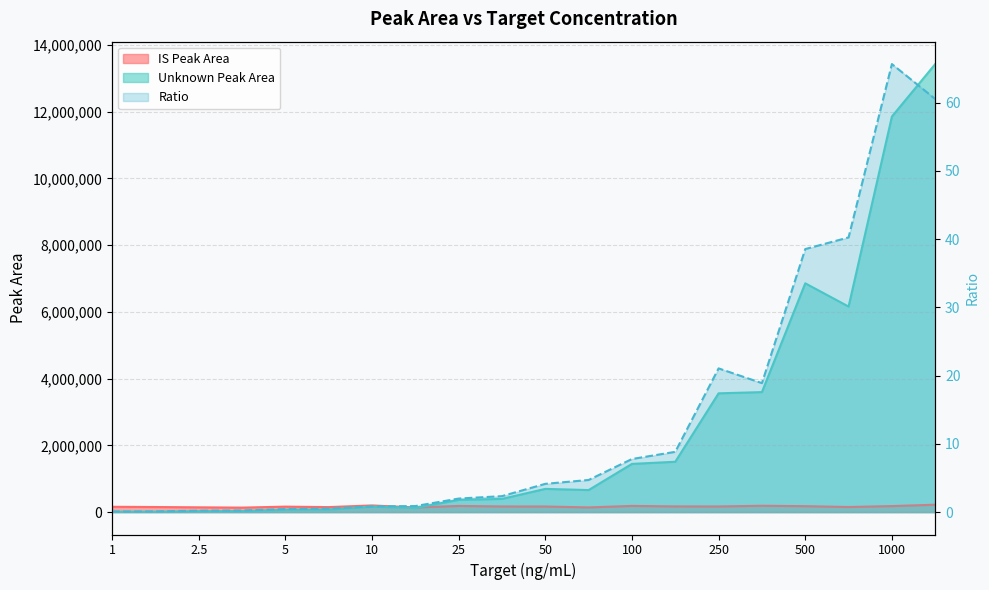

True or false: Ratio has more than 1 interior local peaks.

True